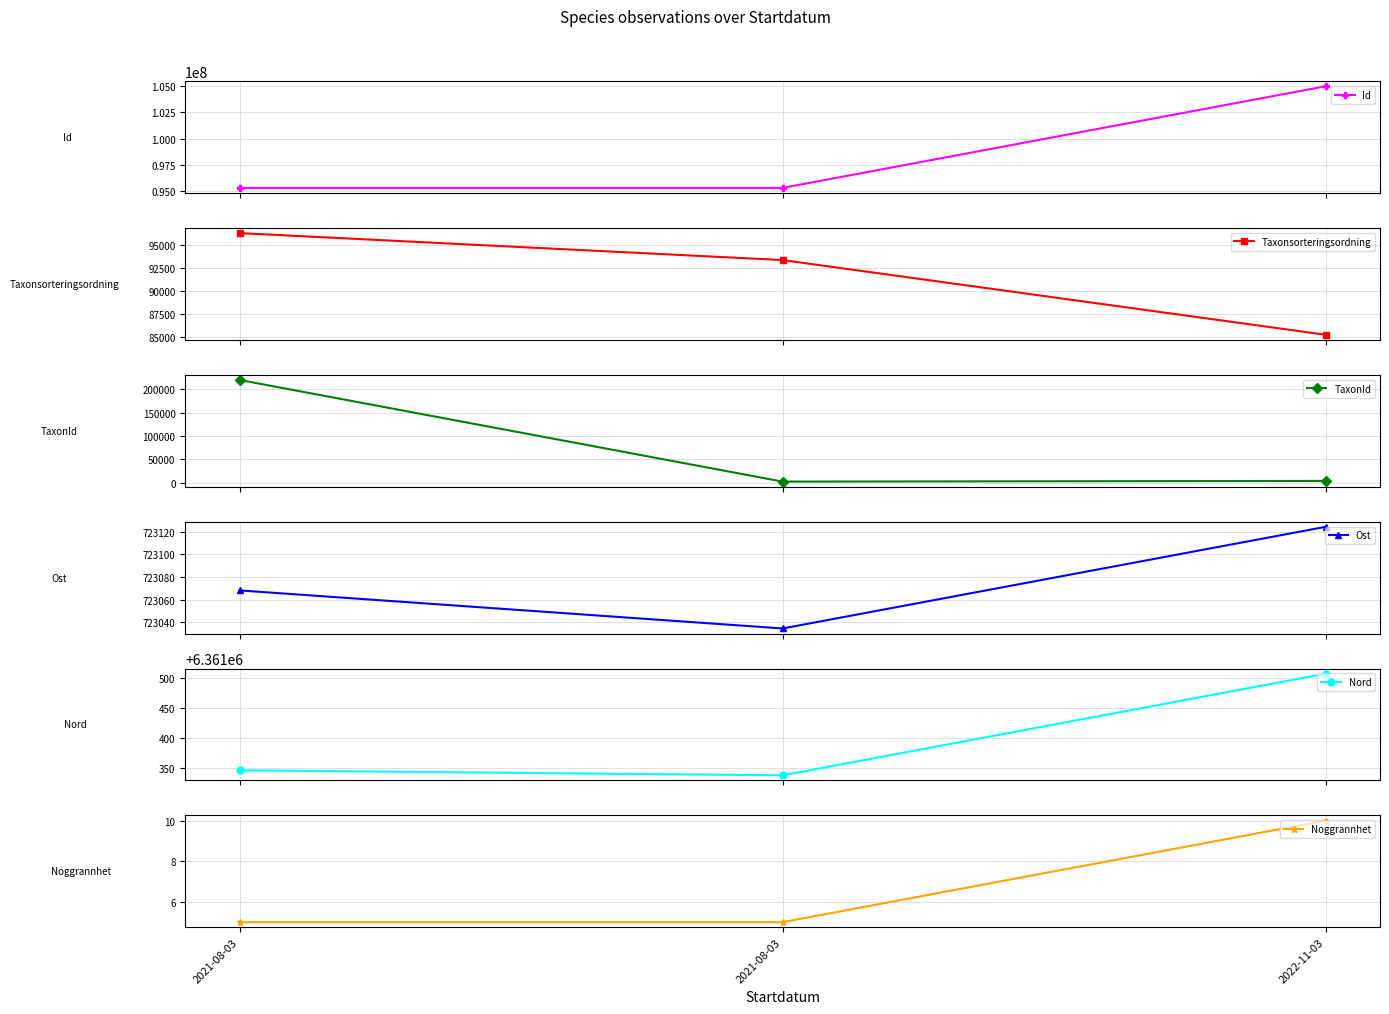

The value of Nord at 2022-11-03 is 10766961.2. True or false?

False